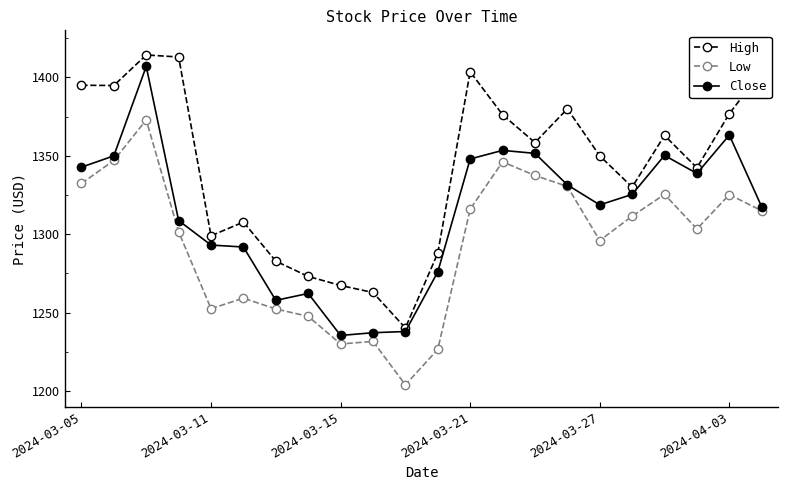

What is the value of the High point at the 18th from the left?

1330.1